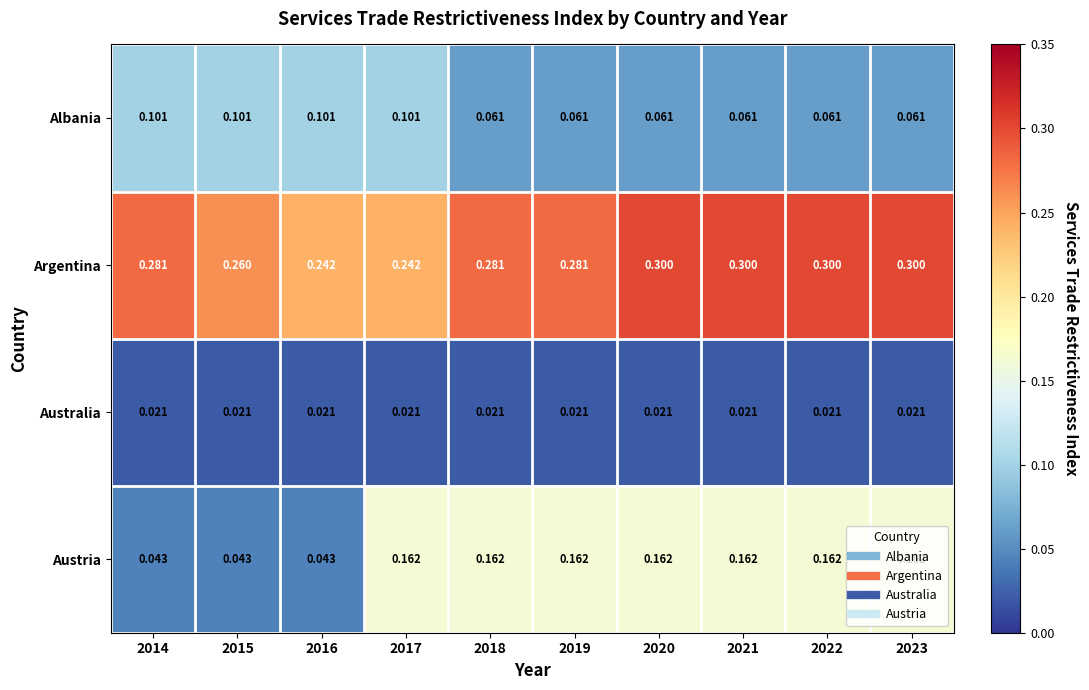

Rank the series at 2014 from highest to lowest value.

Argentina, Albania, Austria, Australia